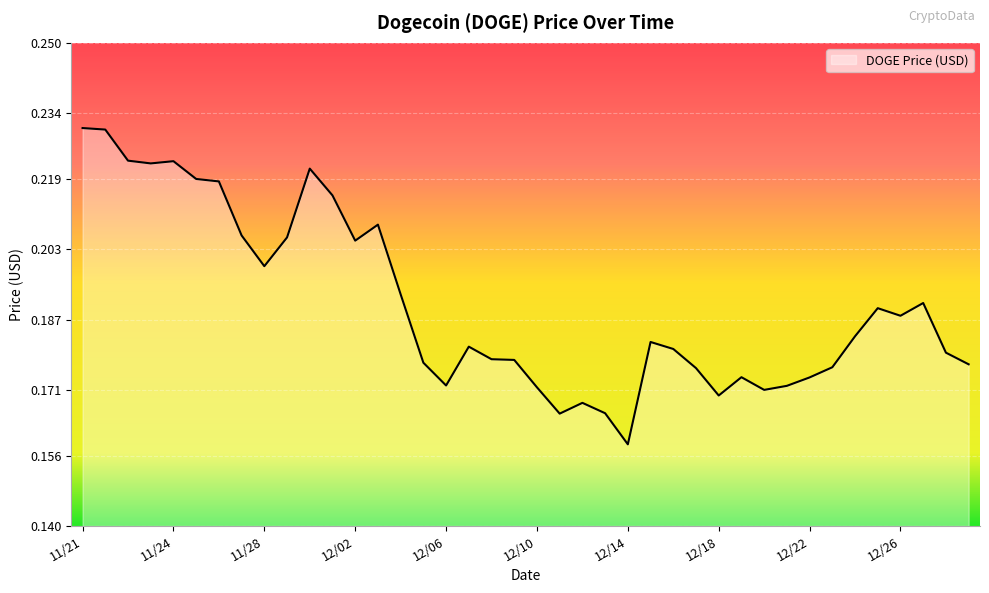

What is the difference between the maximum and minimum values?

0.1